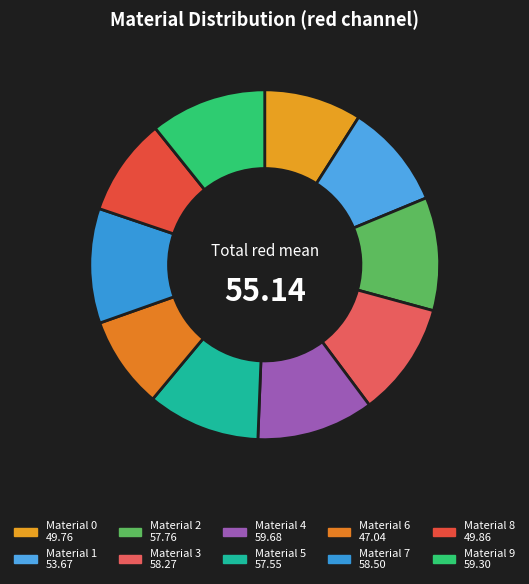

Which slice is the largest?

4